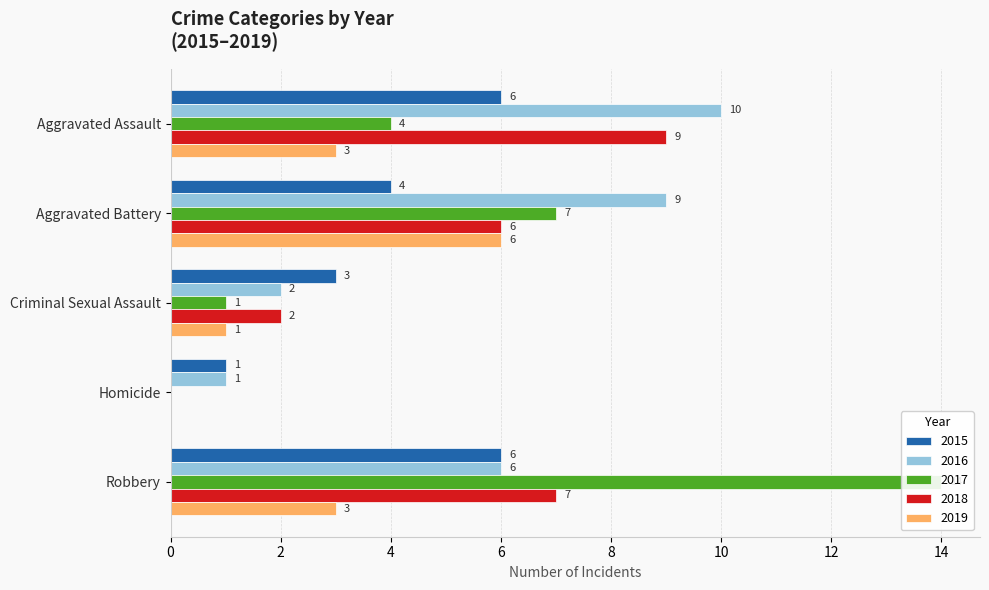

At which label does 2015 first exceed 4?

Aggravated Assault